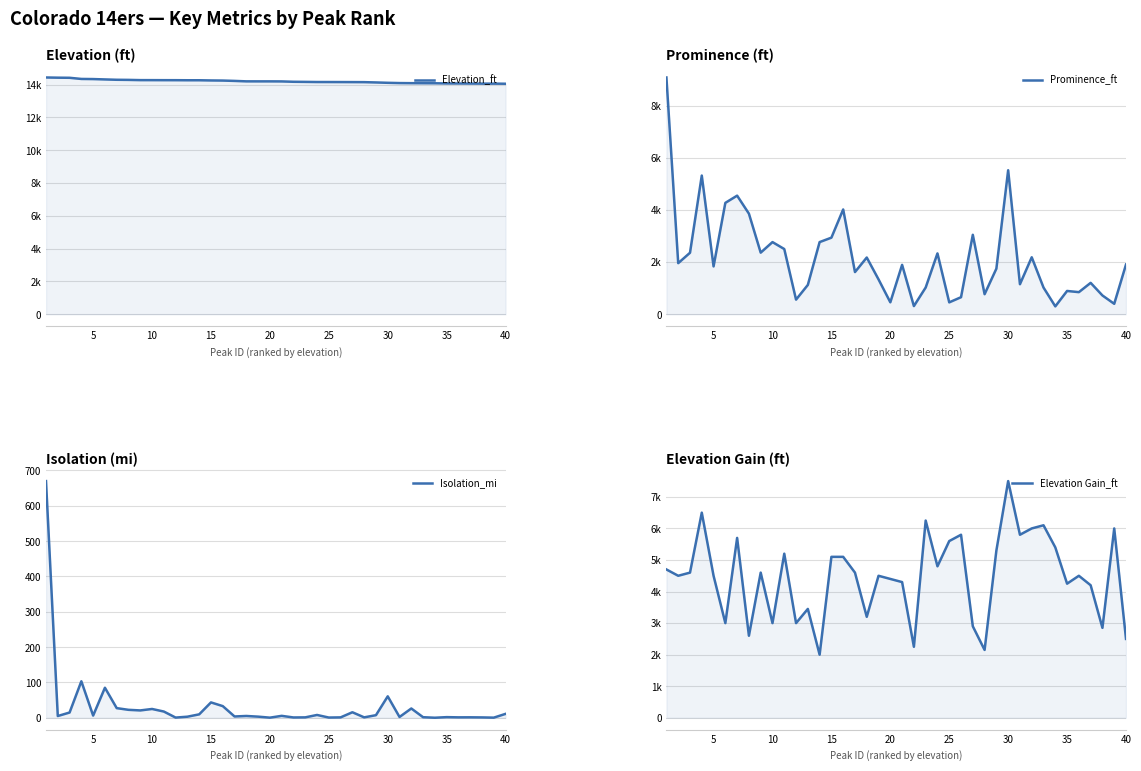

At which label is Elevation_ft closest to 14249?

15